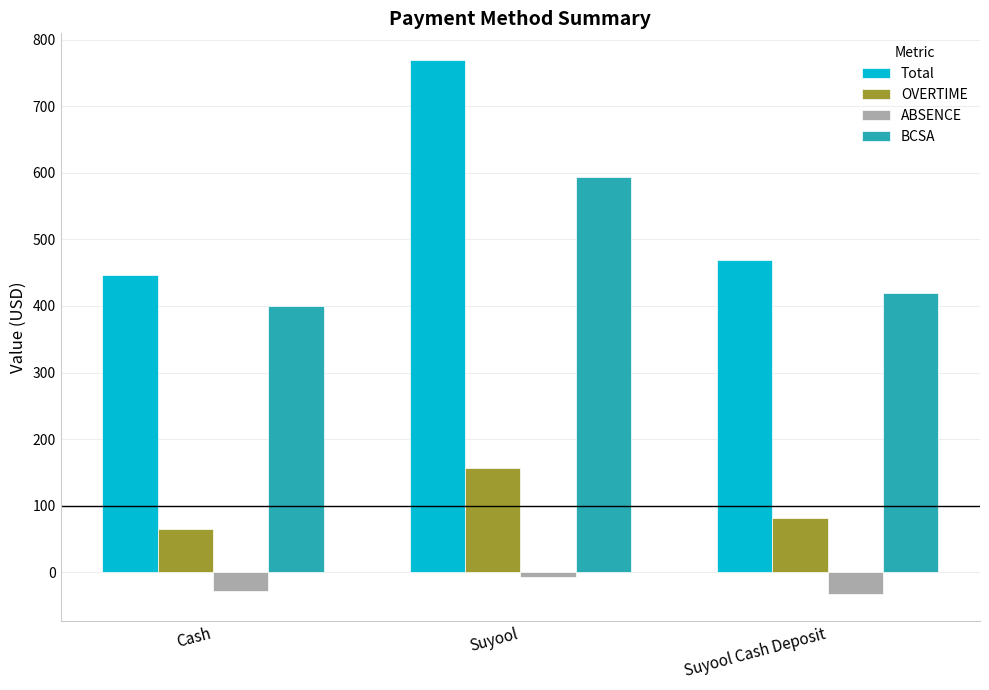

At Cash, list the series in order from smallest to largest.

ABSENCE, OVERTIME, BCSA, Total